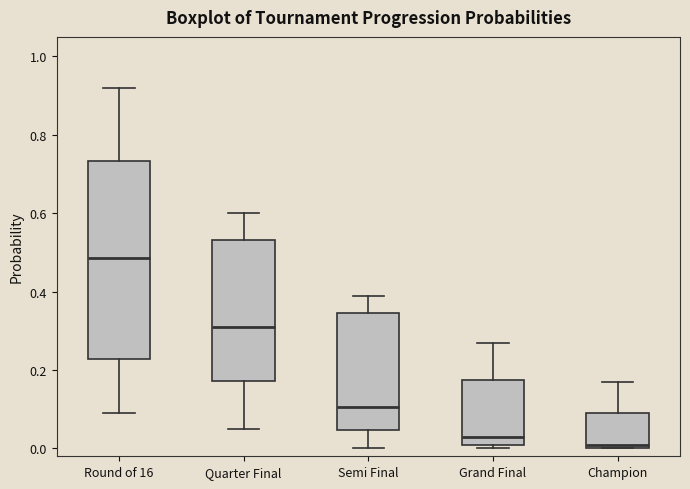

Which box has the highest median line?

Round of 16